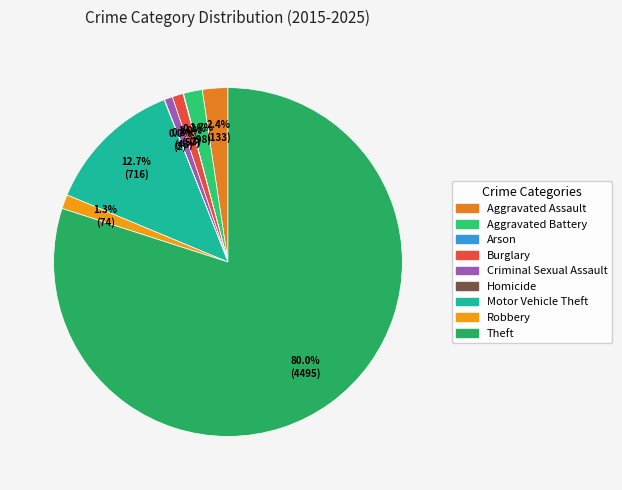

Is the sum of Criminal Sexual Assault and Robbery greater than half?

No